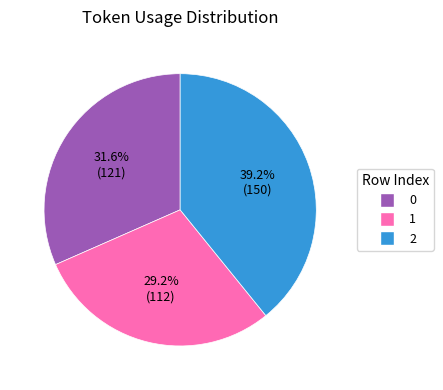

To the nearest percent, what portion does 1 represent?

29%